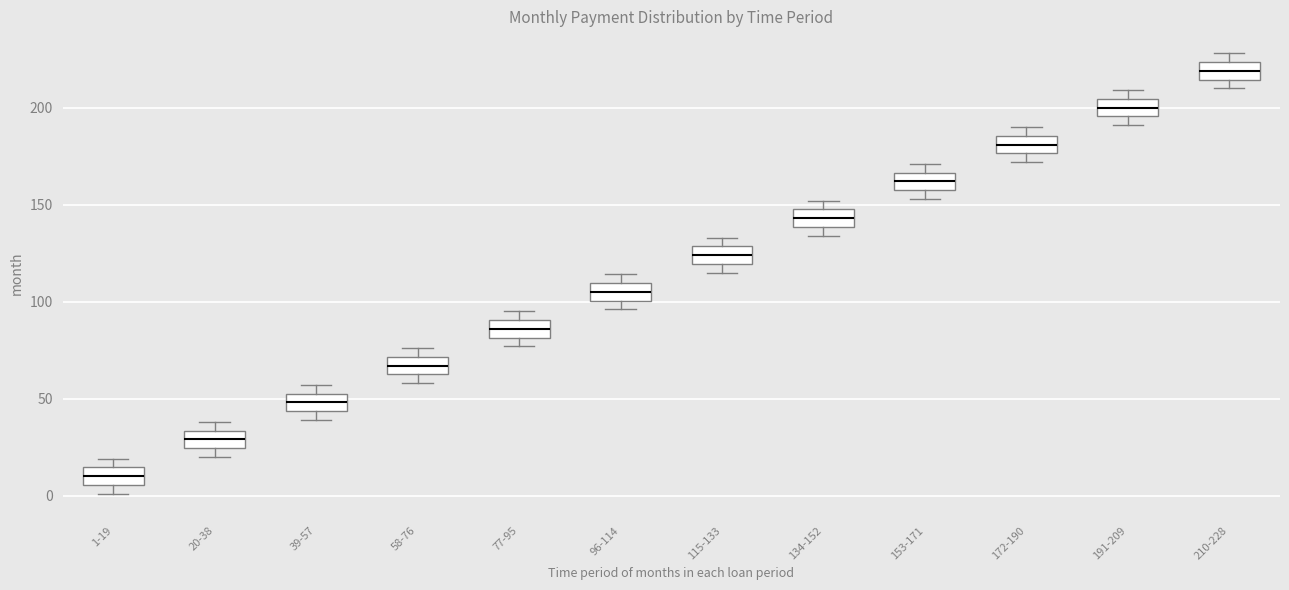

Reading left to right, read every box against the y-axis: the position of its median line, the range the box covers, and the ends of its whiskers. The values are not printed on the chart, so give them approximately, as read against the axis.

1-19: median 10, box 5 to 15, whiskers 0 to 20
20-38: median 30, box 25 to 35, whiskers 20 to 40
39-57: median 50, box 45 to 55, whiskers 40 to 55 (just above the box's upper edge)
58-76: median 65 (inside the box), box 65 to 70, whiskers 60 to 75
77-95: median 85, box 80 to 90, whiskers 75 to 95
96-114: median 105, box 100 to 110, whiskers 95 to 115
115-133: median 125, box 120 to 130, whiskers 115 to 135
134-152: median 145, box 140 to 150, whiskers 135 to 150 (just above the box's upper edge)
153-171: median 160 (inside the box), box 160 to 165, whiskers 155 to 170
172-190: median 180, box 175 to 185, whiskers 170 to 190
191-209: median 200, box 195 to 205, whiskers 190 to 210
210-228: median 220, box 215 to 225, whiskers 210 to 230